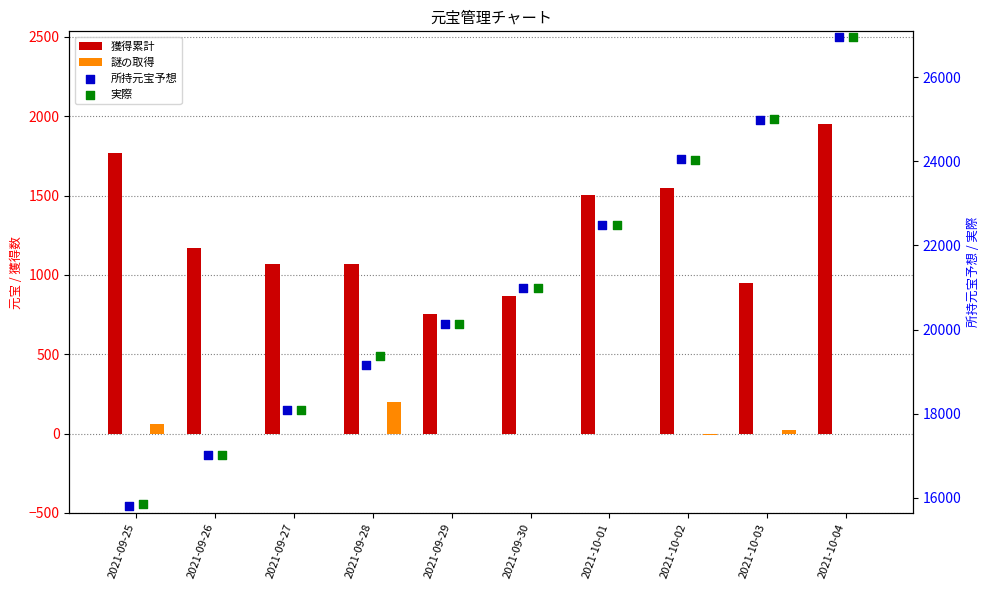

What is the total value across all series at 2021-09-27?

37268